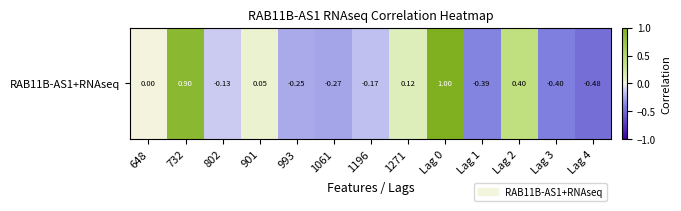

At which category does the chart reach its minimum across all series?

Lag 4